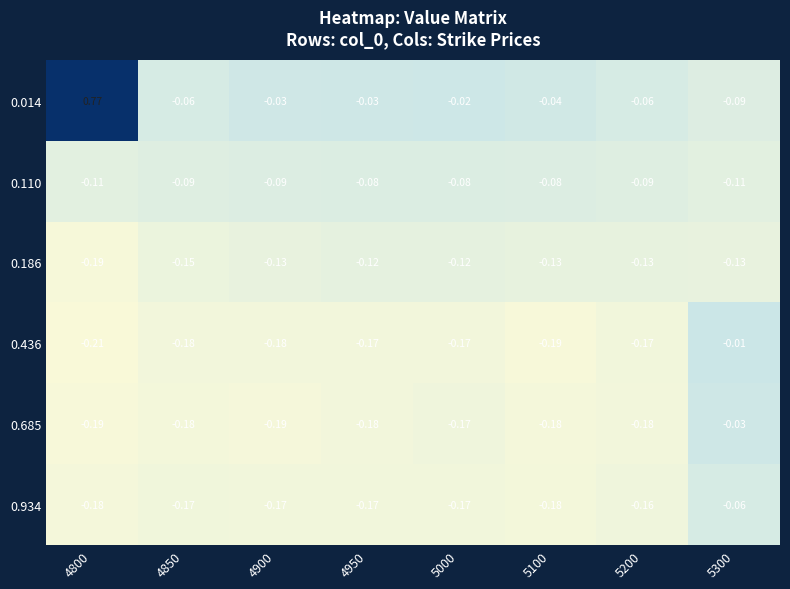

At which category is the sum across all series the highest?

4800